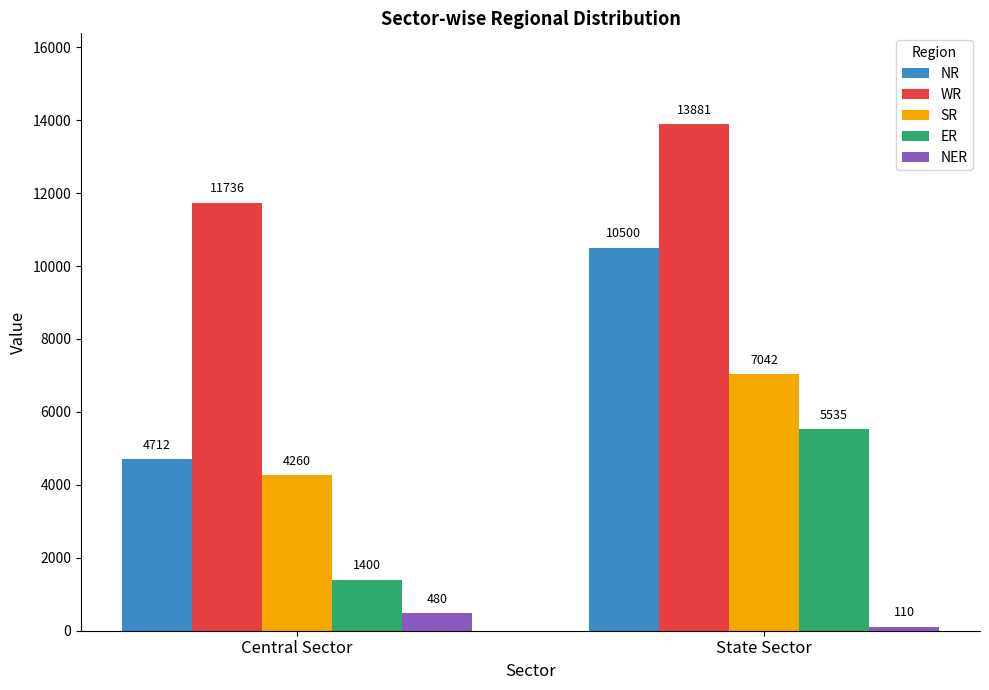

Reading right to left, list all the values displayed in this chart.

NR: 10500	4712
WR: 13881	11736
SR: 7042	4260
ER: 5535	1400
NER: 110	480